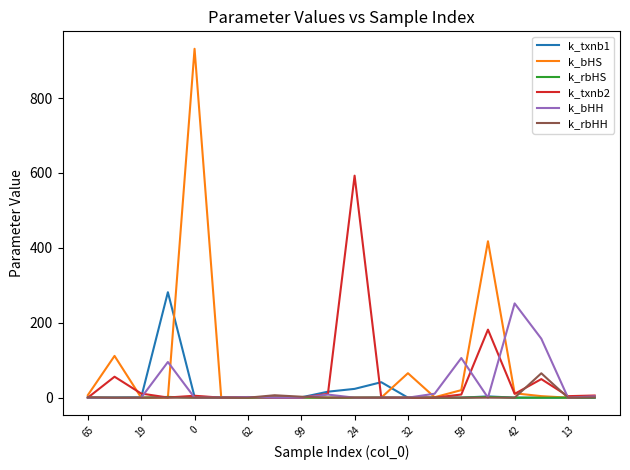

What is the greatest value displayed?

931.6